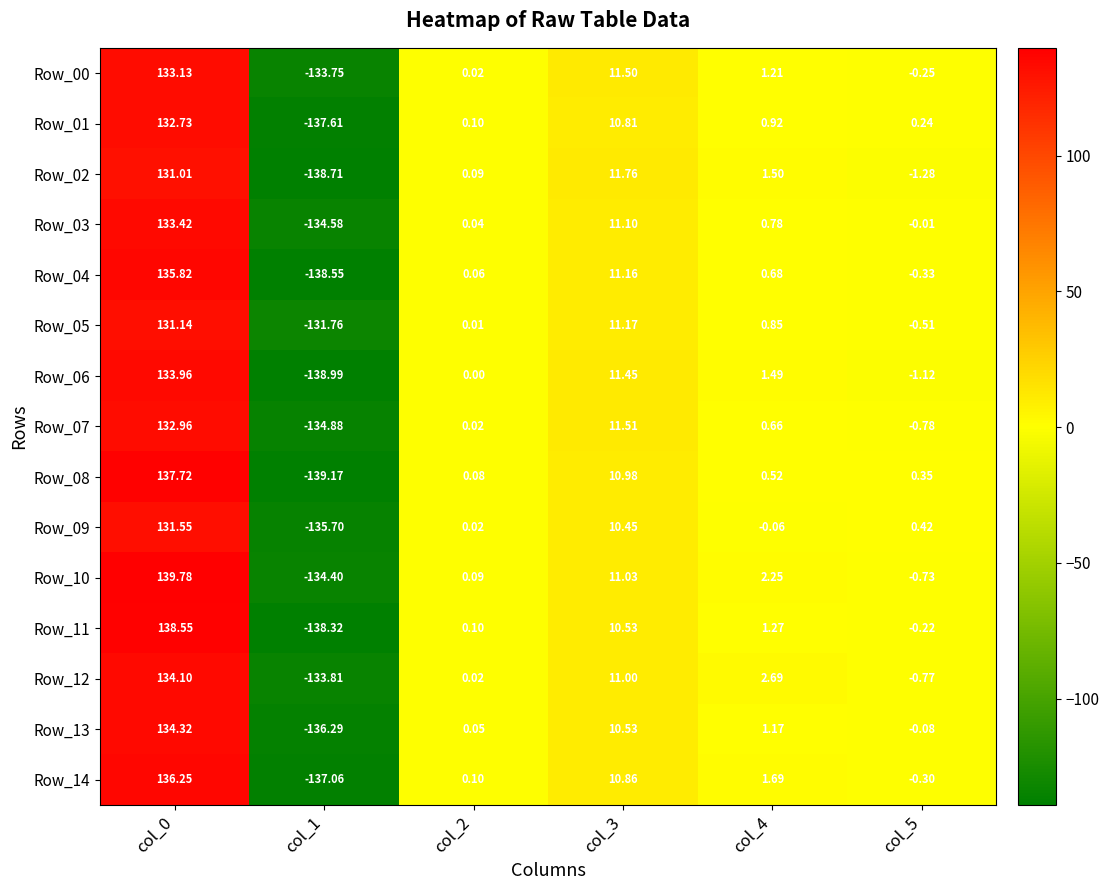

Which series has the largest total across all categories?

Row_10